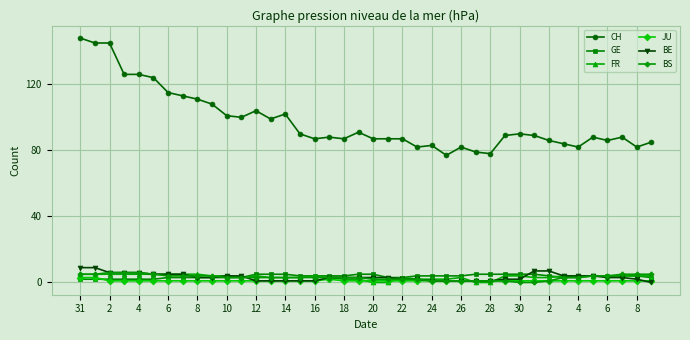

True or false: GE and CH intersect in this chart.

False